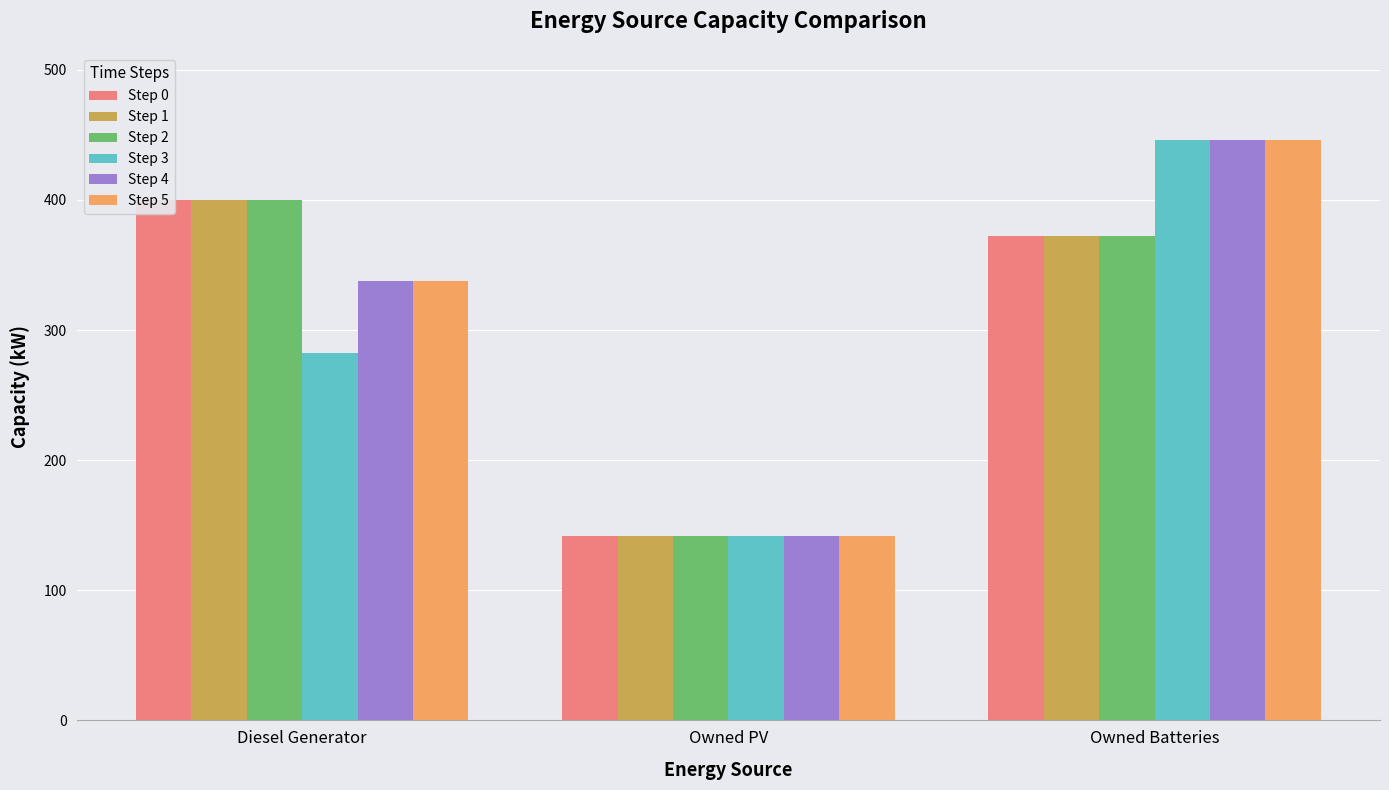

How many bars are there in each group?

6